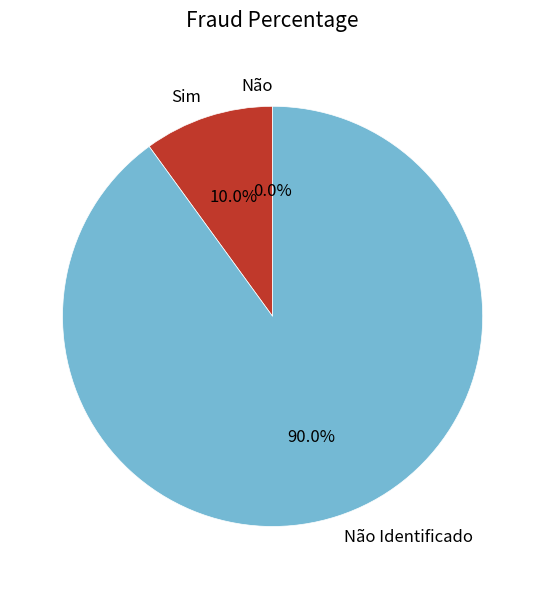

Which slice is the smallest?

Não